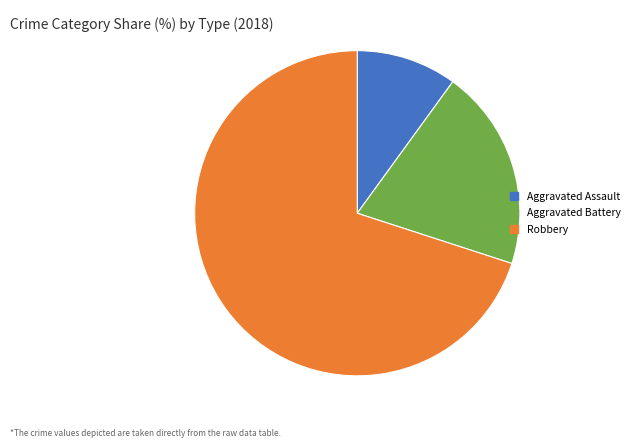

How many slices are in this pie chart?

3